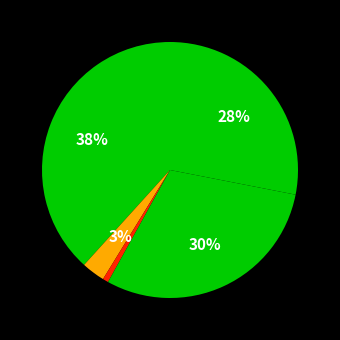

How many segments does this pie chart have?

5